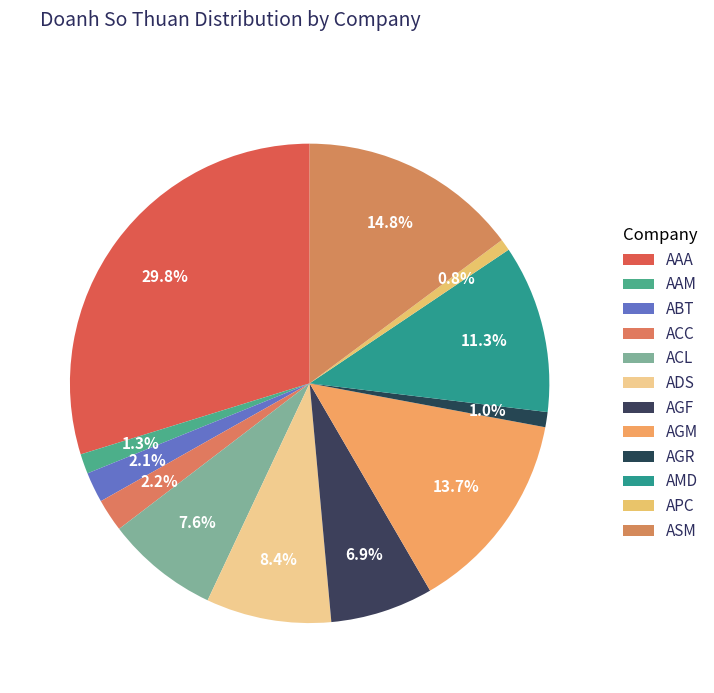

What is the largest slice in the pie chart?

AAA